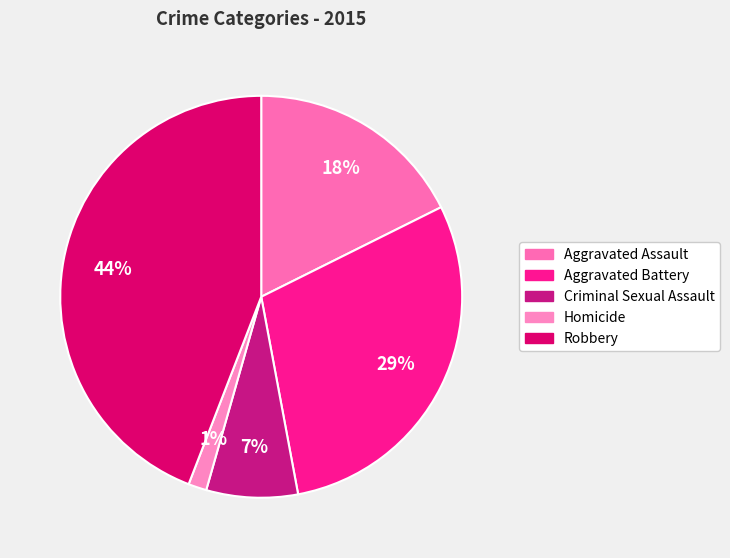

Count the number of slices in the pie.

5